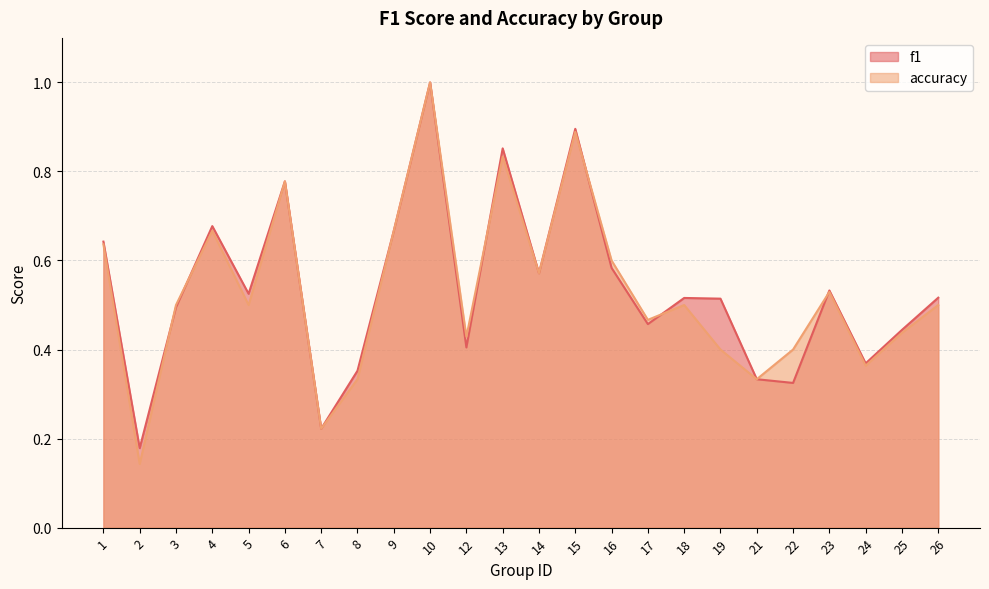

What value does the accuracy series have at 6?

0.8